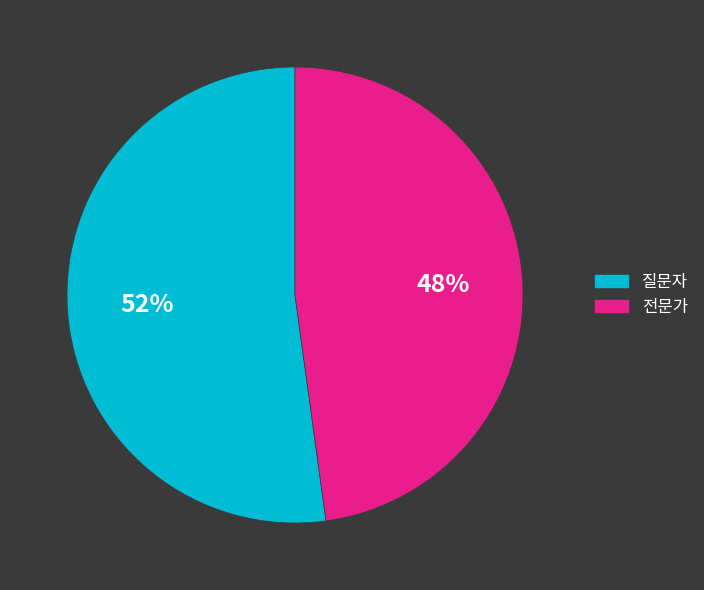

Between 질문자 and 전문가, which is larger?

질문자